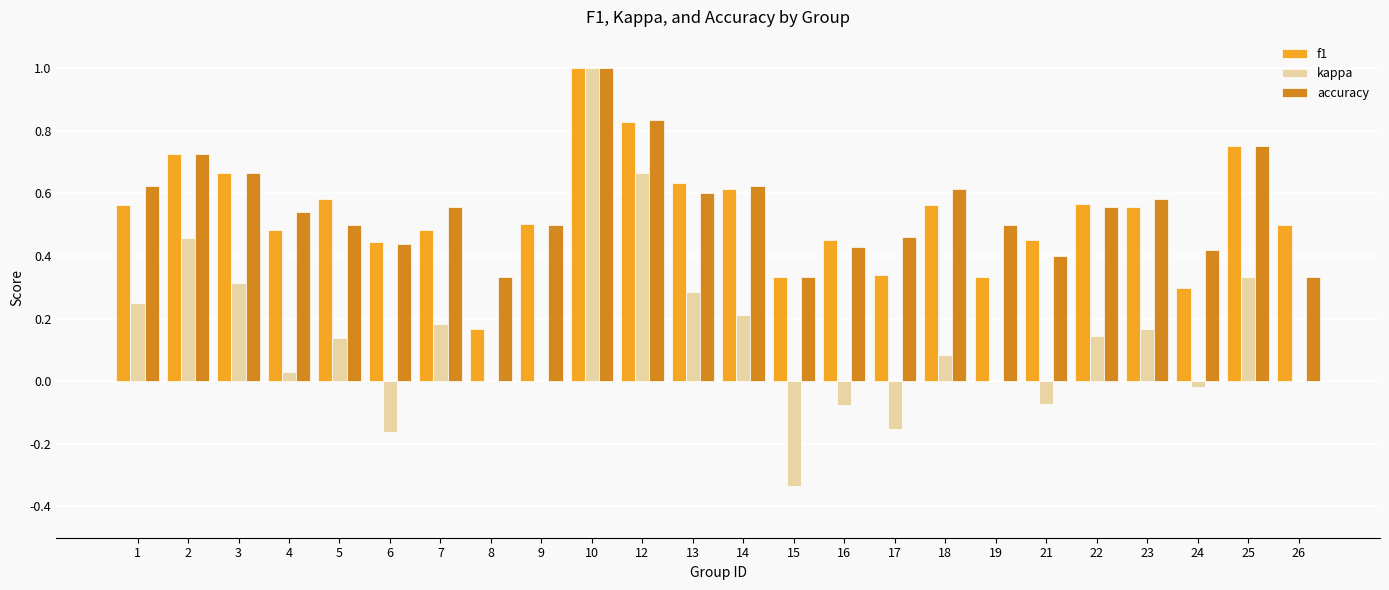

What is the sum of all accuracy values?

13.3